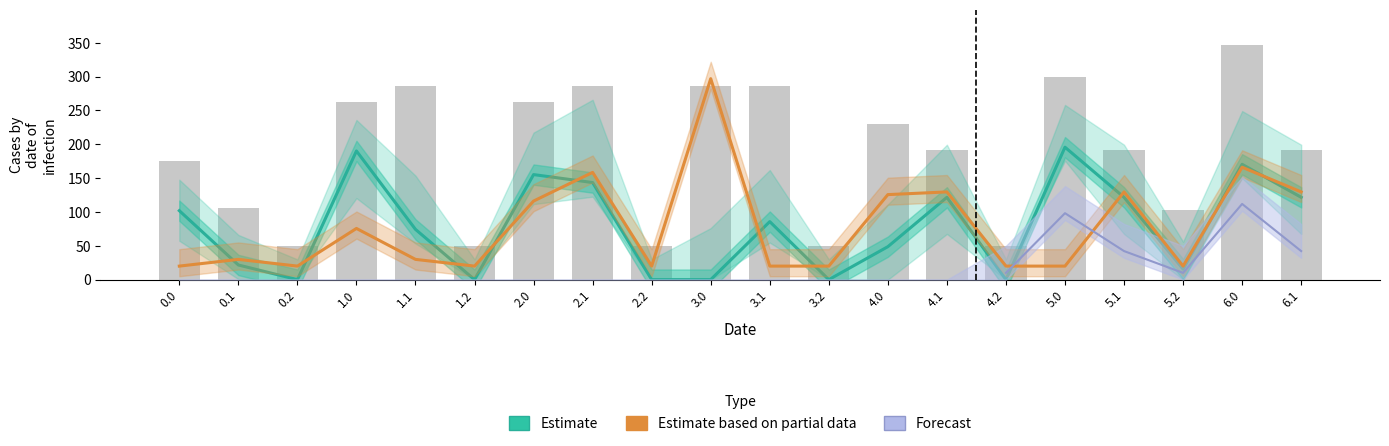

What is the spread (max minus min) of values at 4.0?

76.9